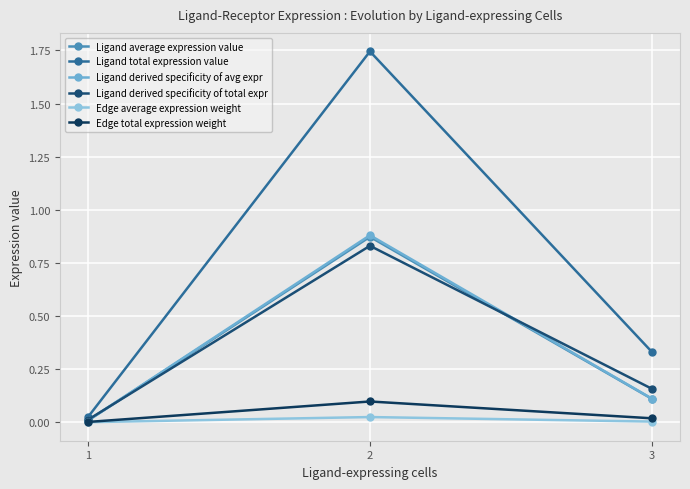

What are all the series names shown in the legend?

Ligand average expression value, Ligand total expression value, Ligand derived specificity of avg expr, Ligand derived specificity of total expr, Edge average expression weight, Edge total expression weight